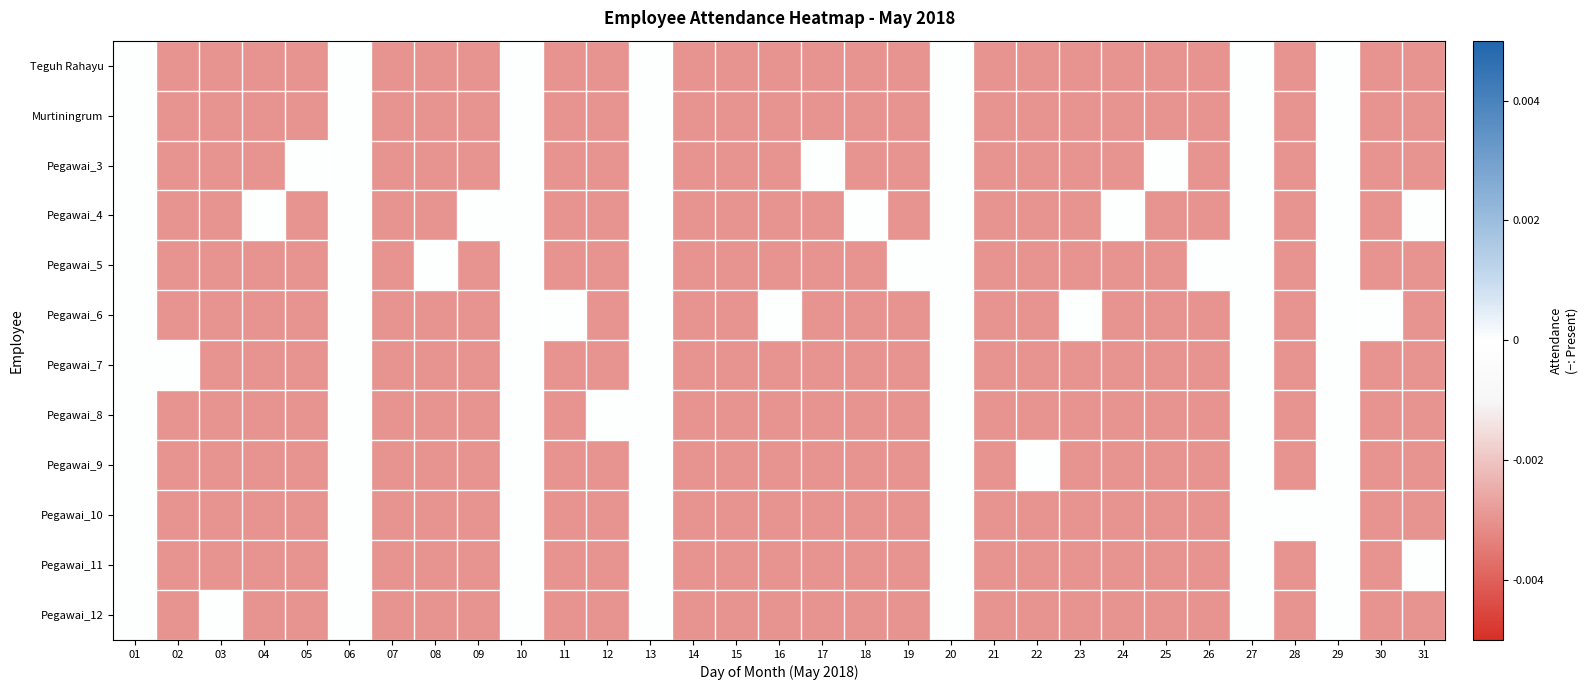

At which category is the sum across all series the highest?

01